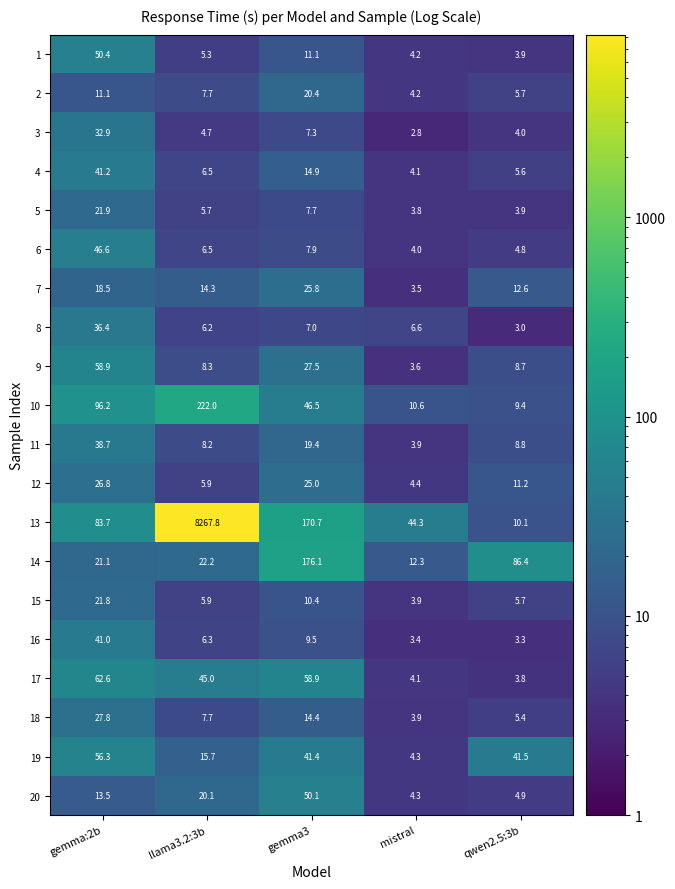

Which label corresponds to the smallest value in the chart?

mistral